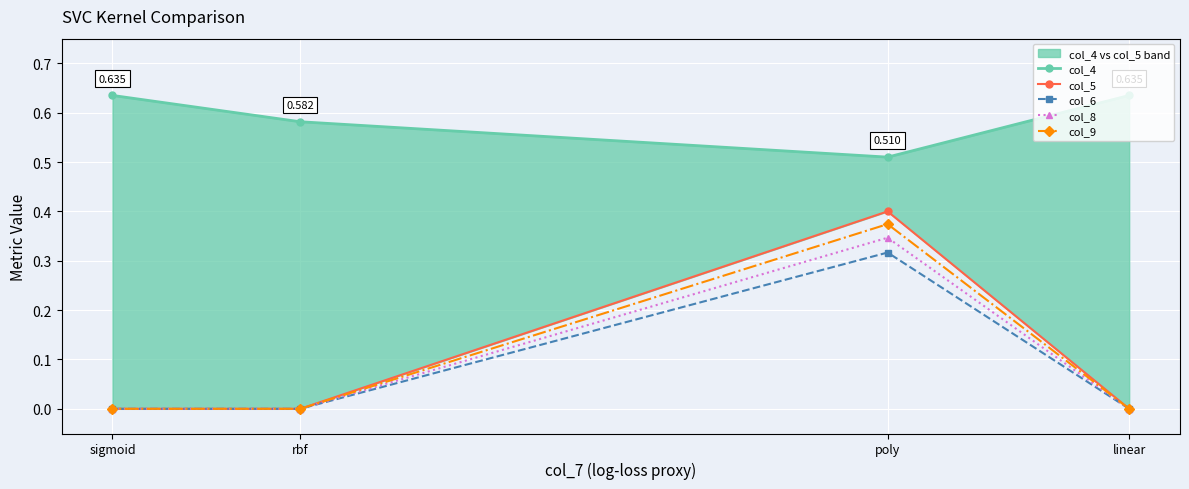

Does the chart display data point markers on the line(s)?

Yes